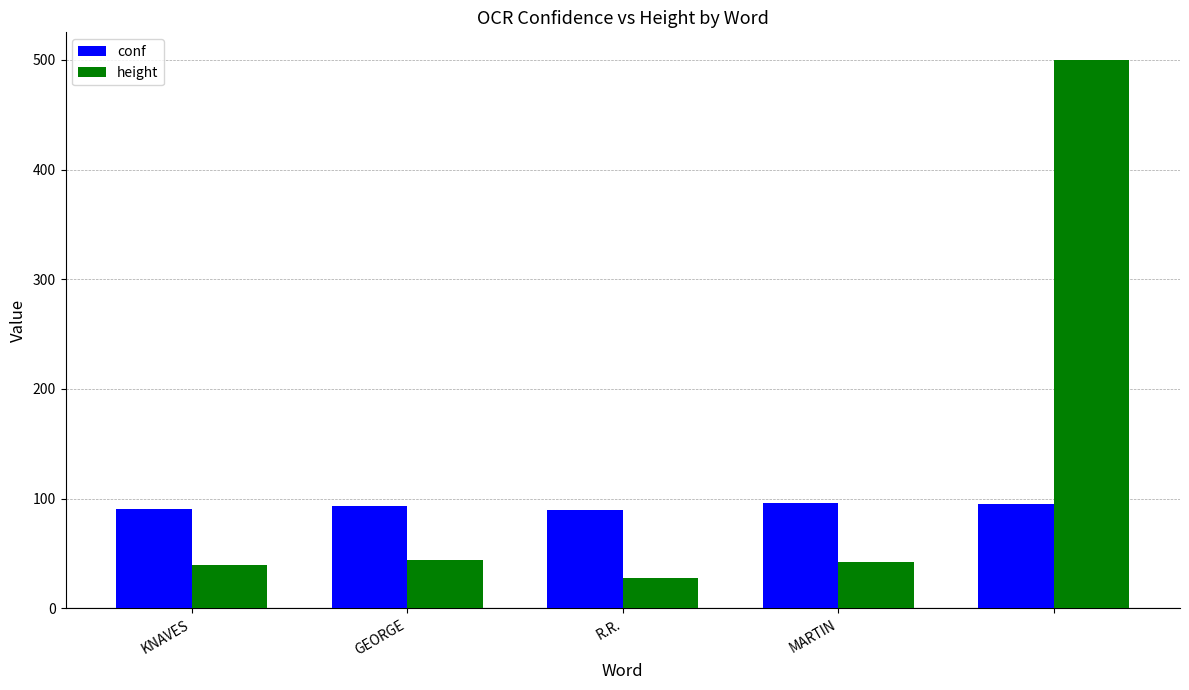

Which series has the largest total across all categories?

height